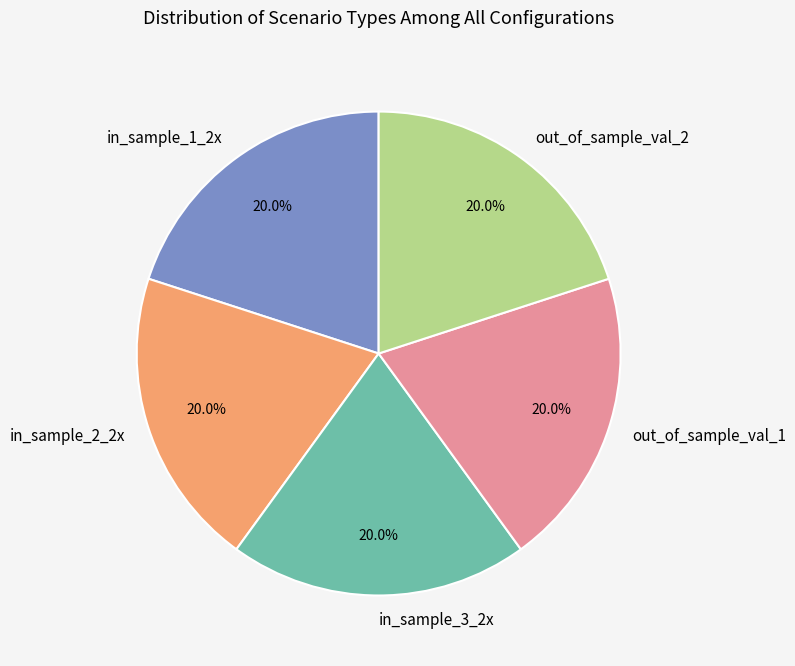

The in_sample_3_2x slice represents 20% of the pie. True or false?

True